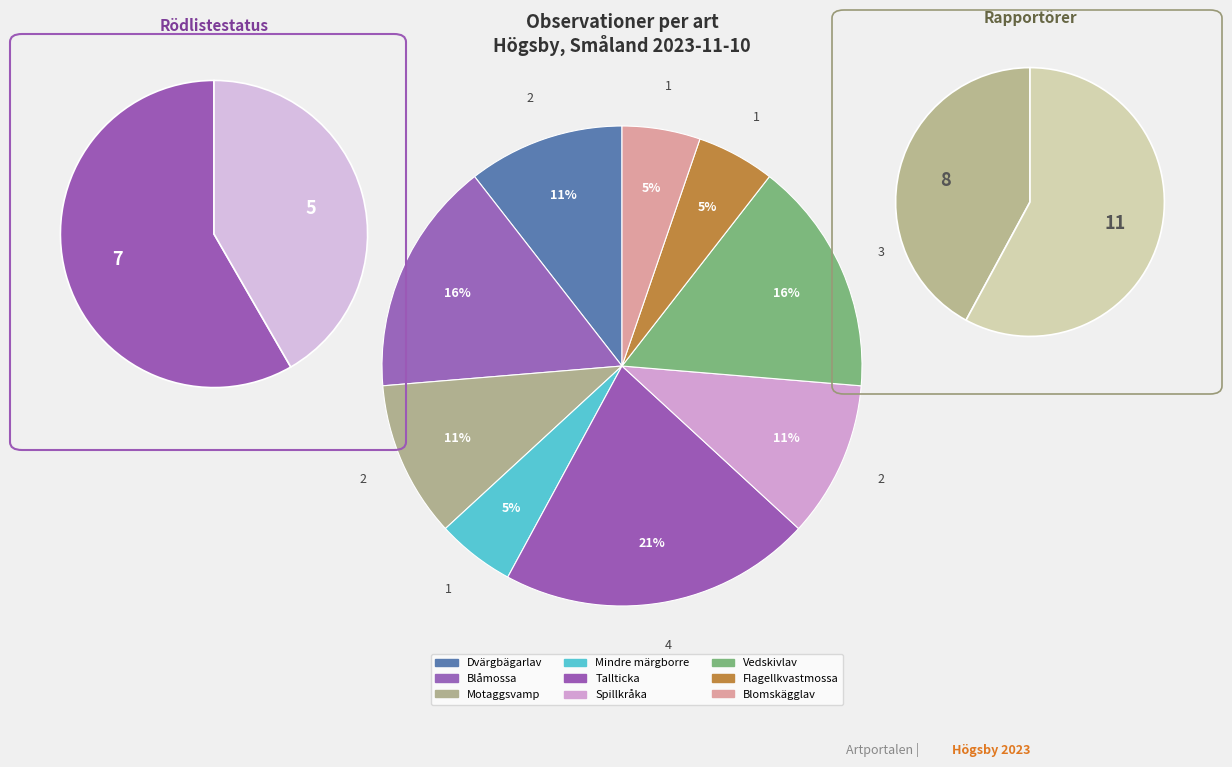

Does any single category account for the majority?

No